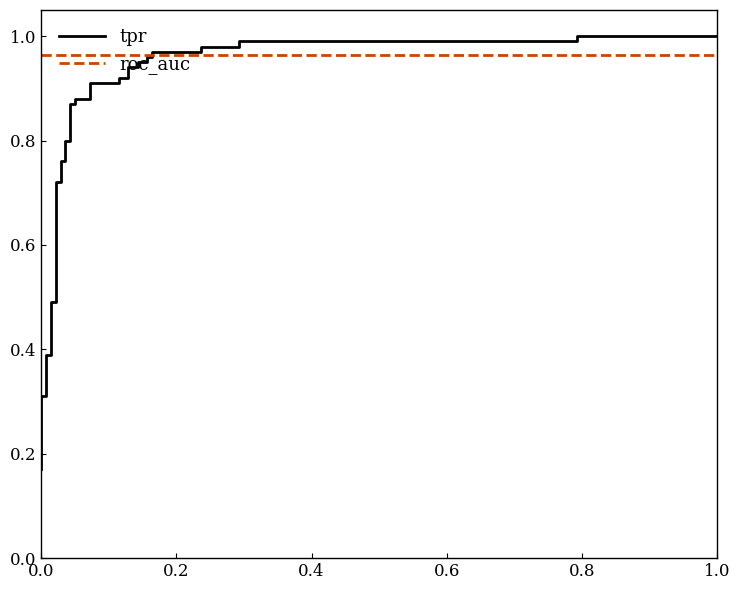

Which series has the largest range (max minus min)?

tpr